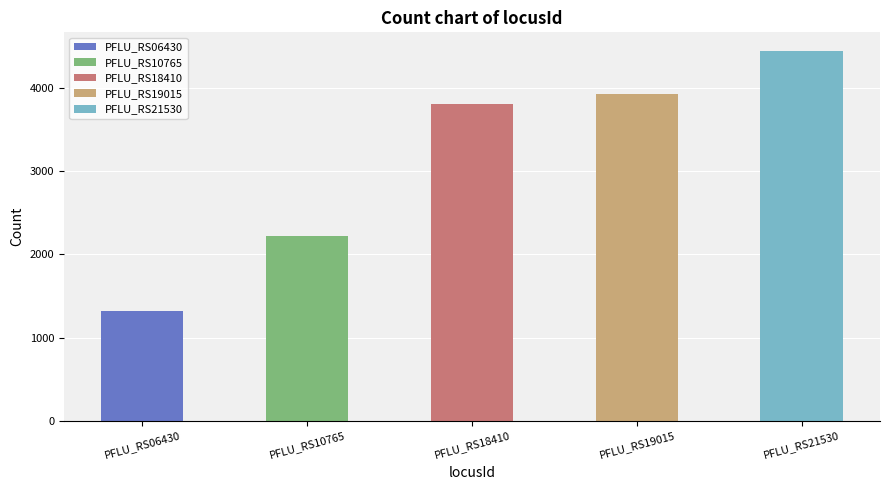

The value at PFLU_RS19015 is 7008. True or false?

False